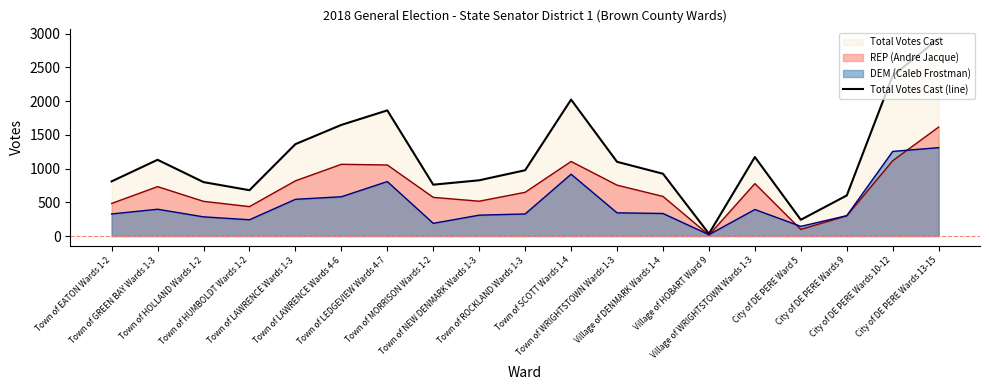

What is the label of the 18th point from the right?

Town of GREEN BAY Wards 1-3